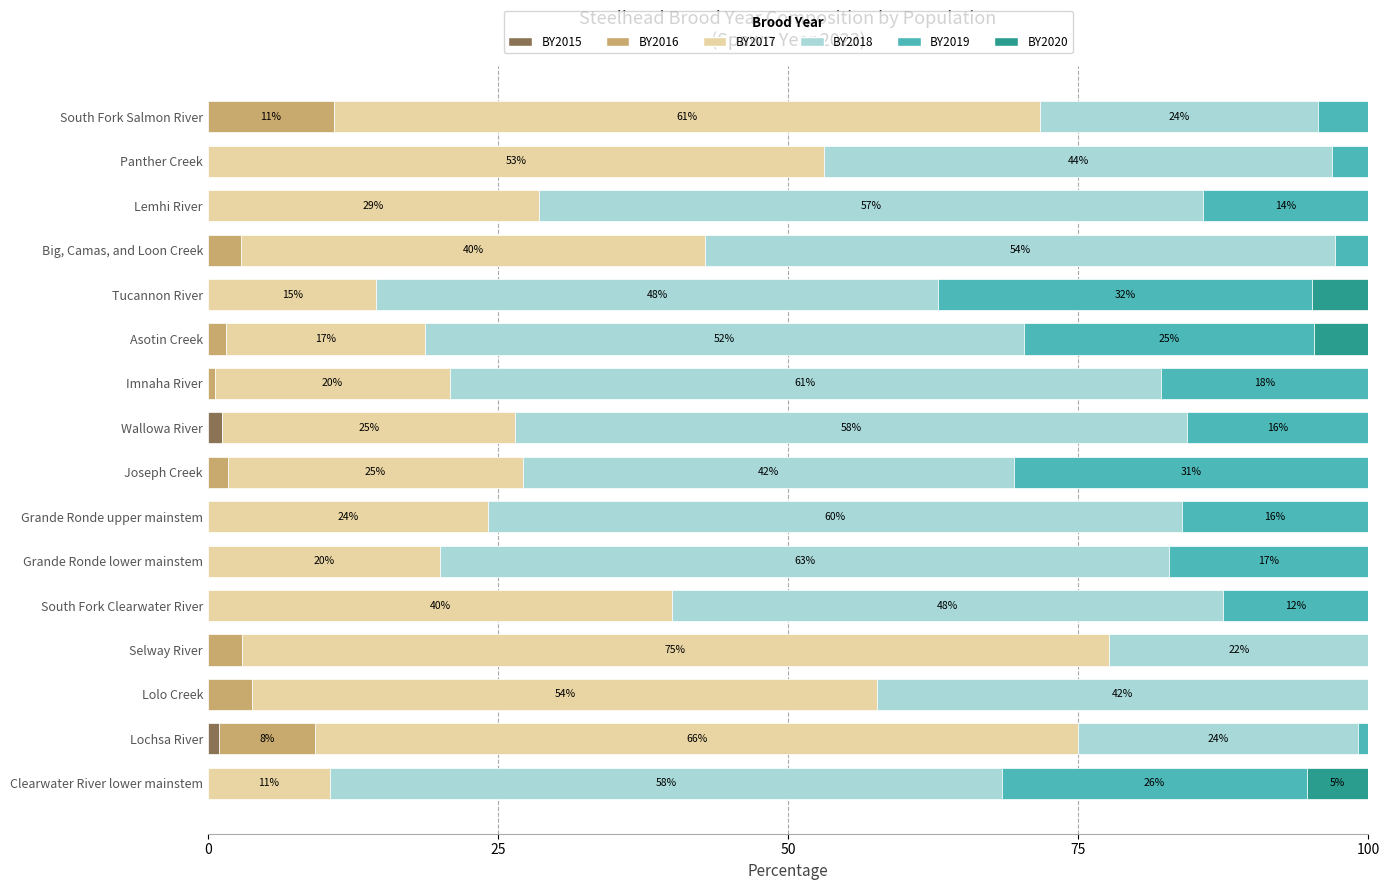

What is the total value across all series at Grande Ronde lower mainstem?

100.0